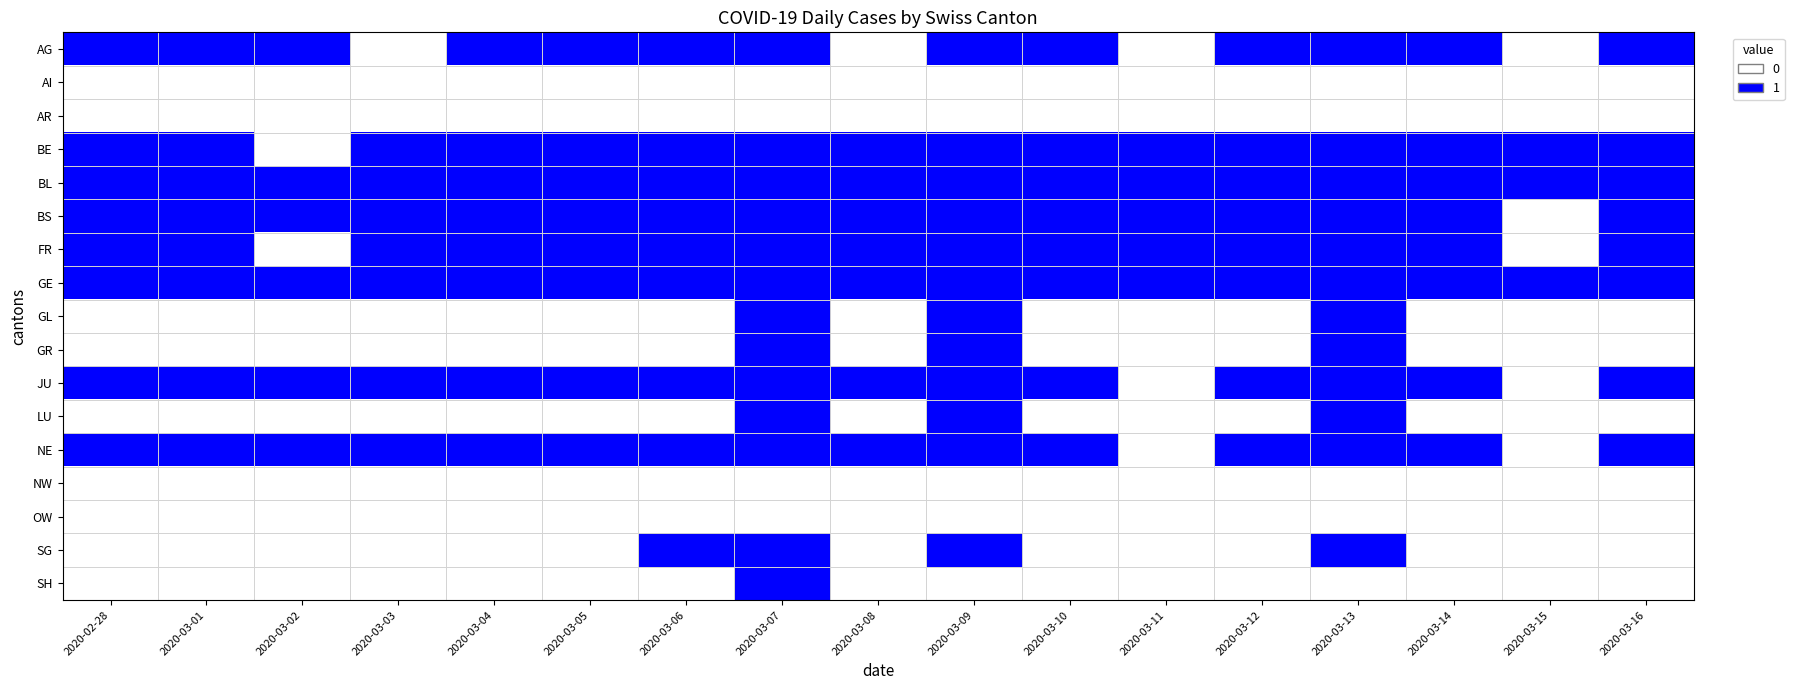

Between 2020-03-03 and 2020-03-16, which series saw the biggest shift?

AG